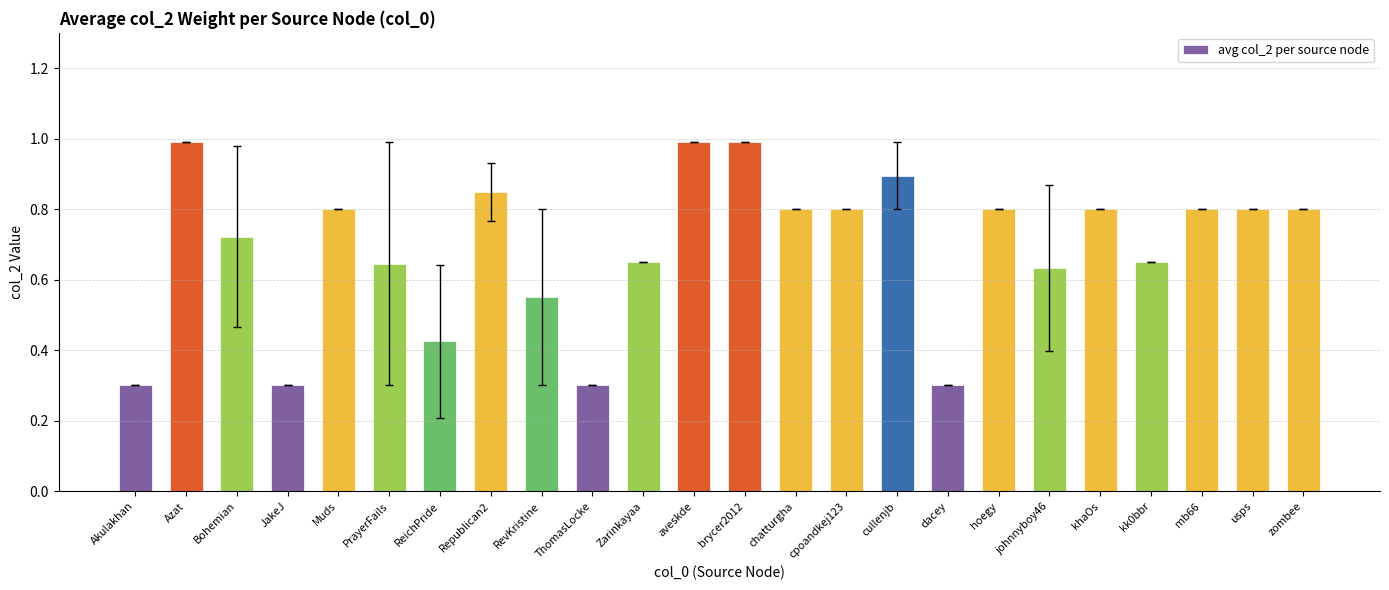

What is the change in value from brycer2012 to cpoandkej123?

-0.2